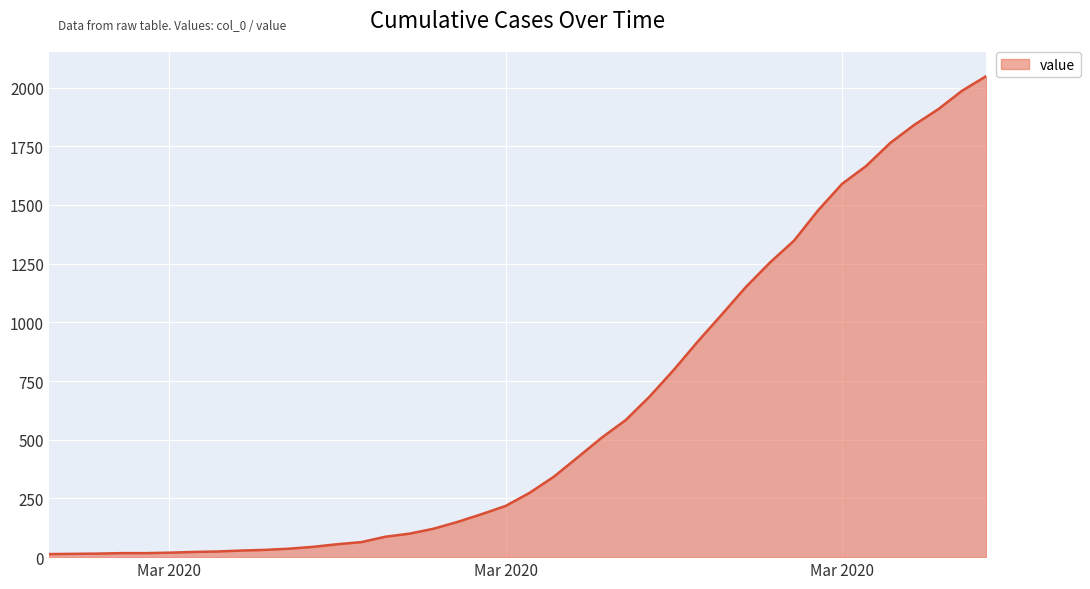

What is the greatest value displayed?

2049